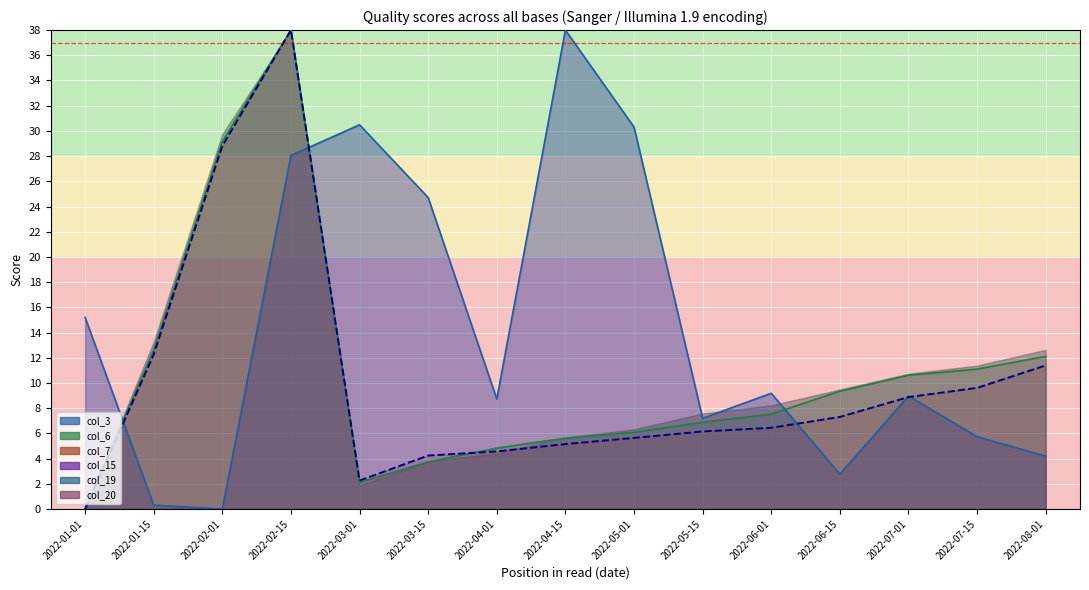

Where do col_7 and col_6 first cross each other?

2022-03-15 and 2022-04-01